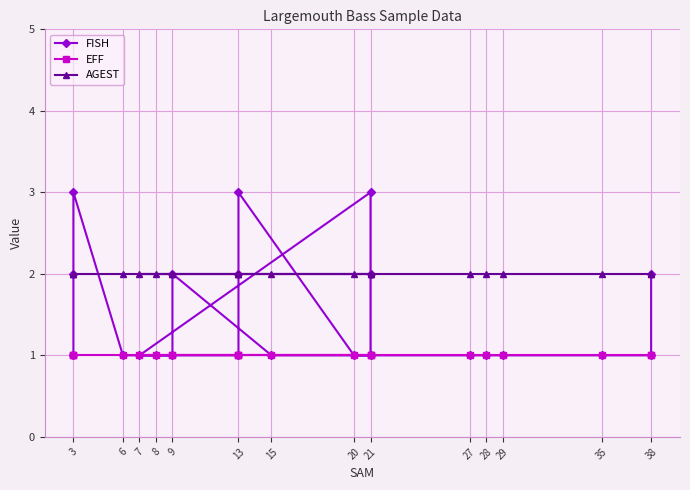

What is the lowest value of the EFF series?

1